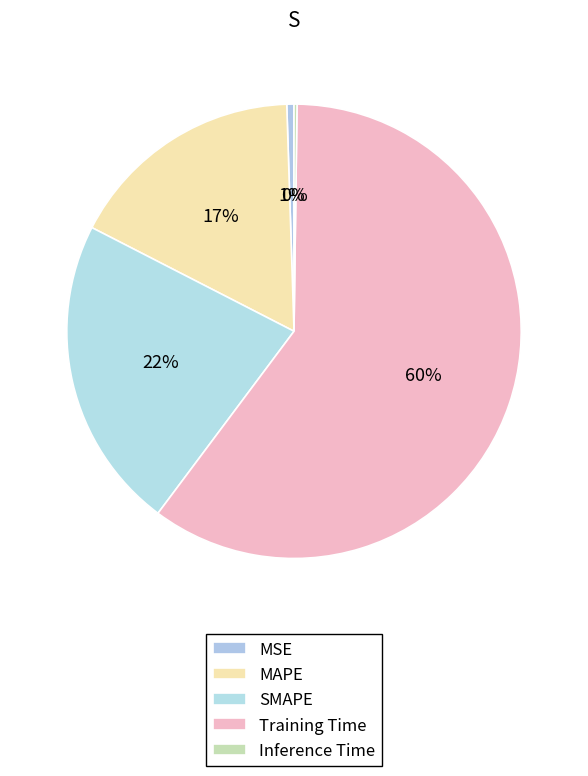

To the nearest percent, what is the difference between the MSE and Training Time slice percentages?

59%